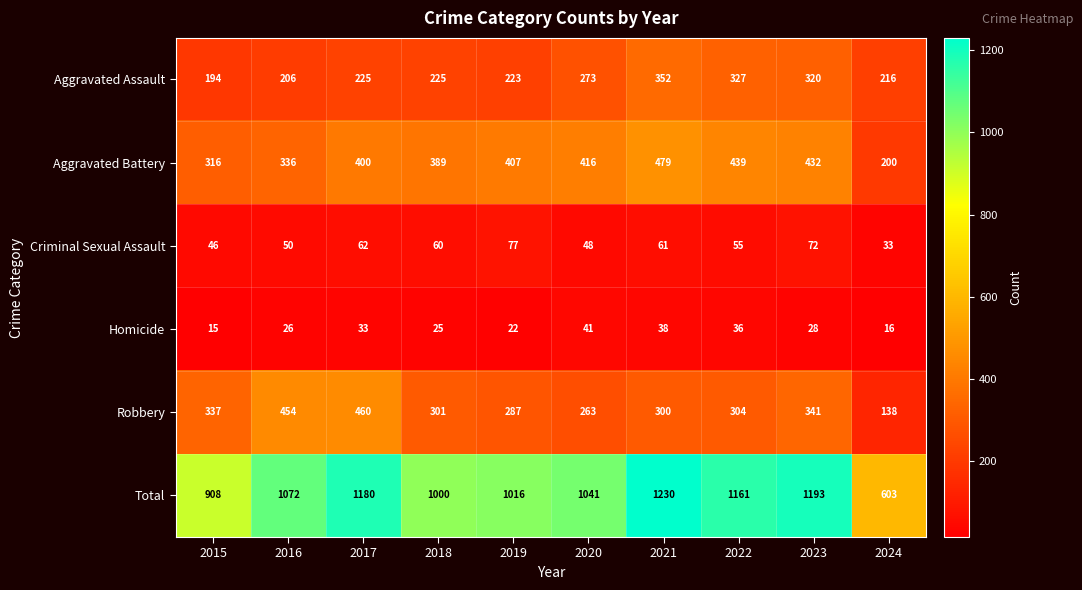

Which series has the largest range (max minus min)?

Total